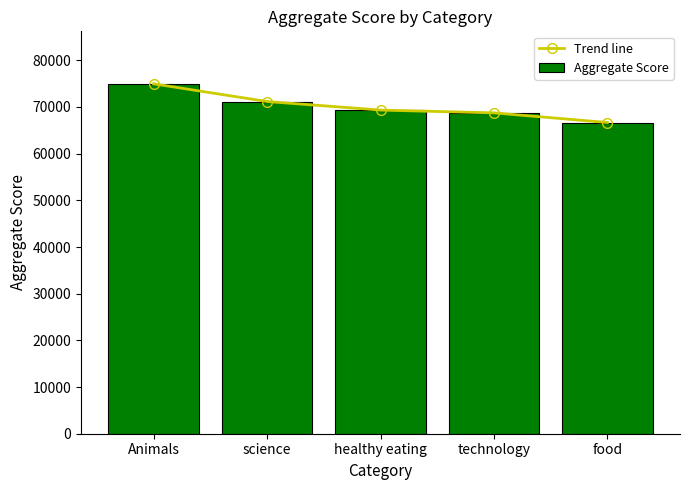

What is the label of the 3rd bar from the left?

healthy eating